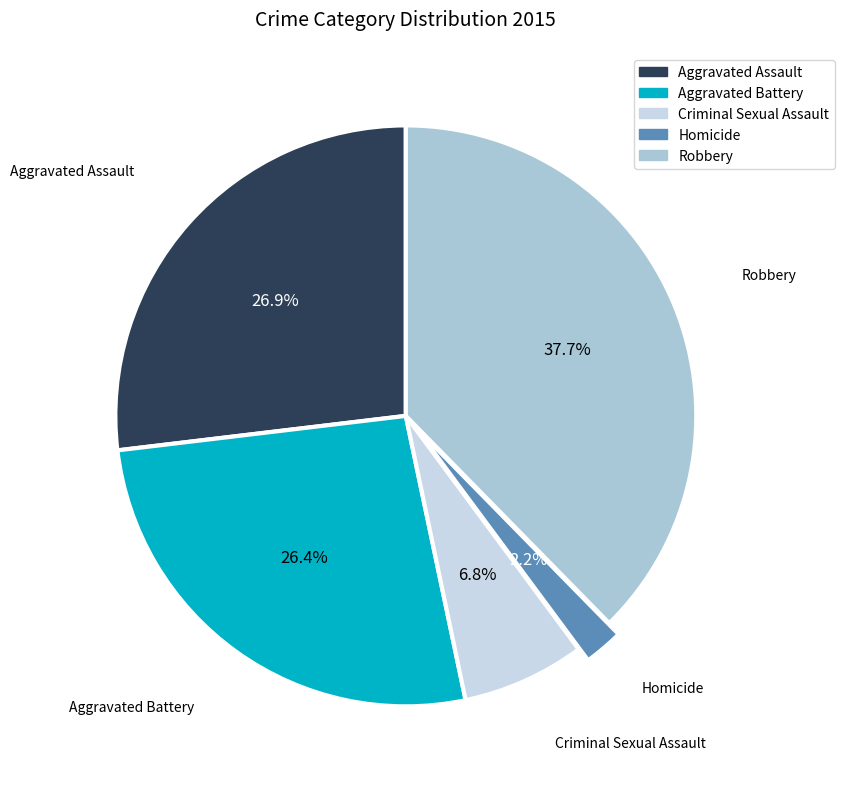

Is there a majority slice in this chart?

No